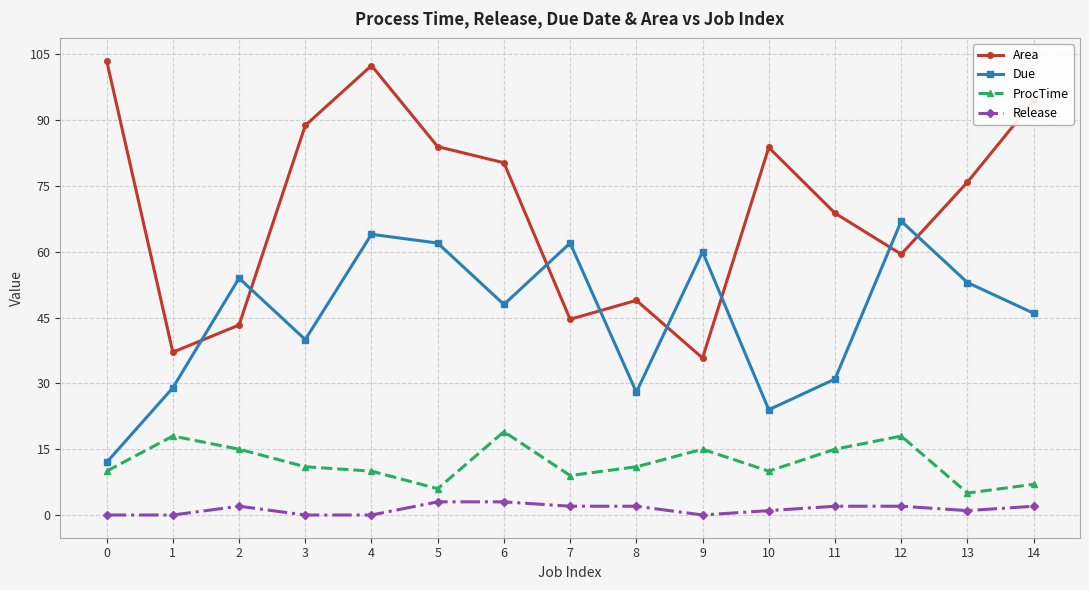

What is the value of the ProcTime point at the 4th from the left?

11.0